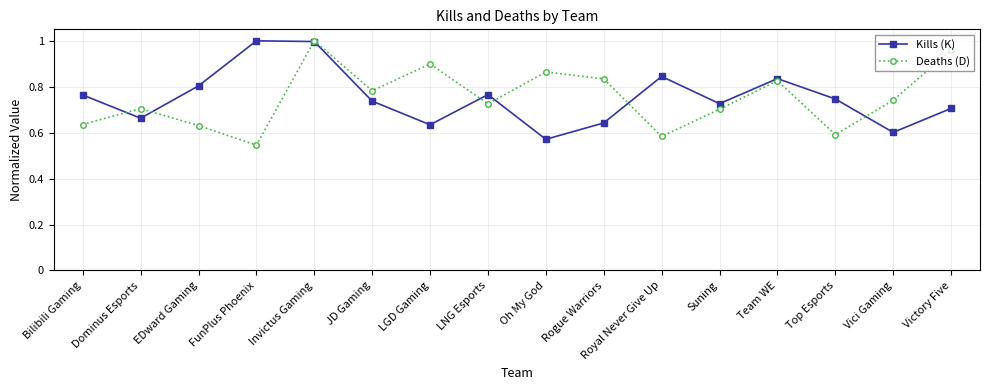

The Deaths (D) series shows 0.7 at Suning. True or false?

True